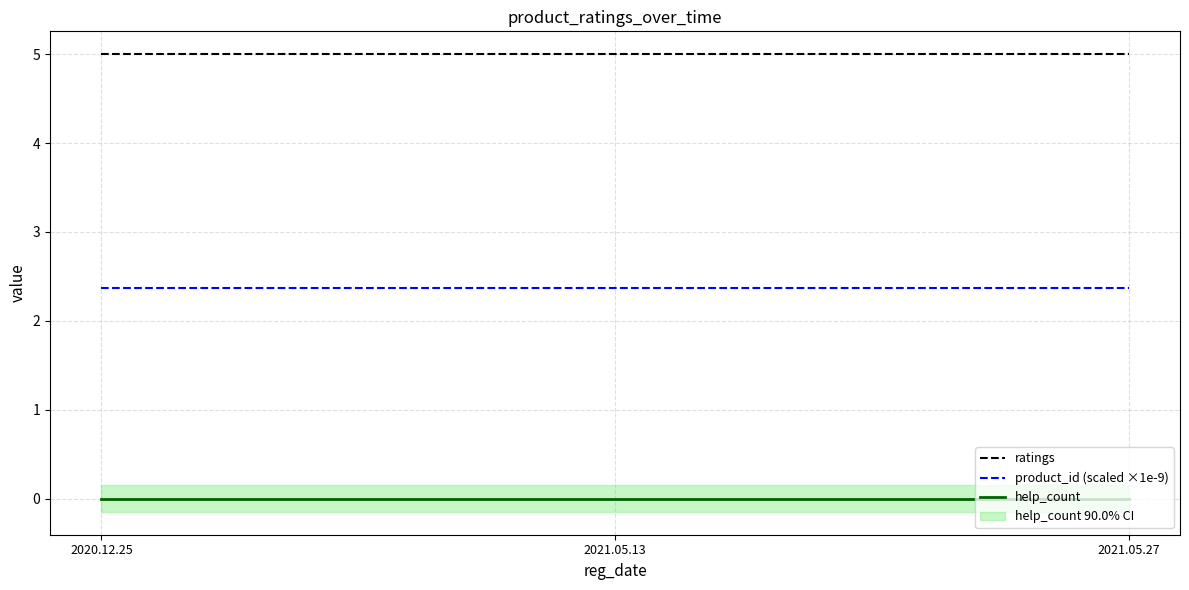

List the labels in order of help_count value, largest first.

2020.12.25, 2021.05.13, 2021.05.27